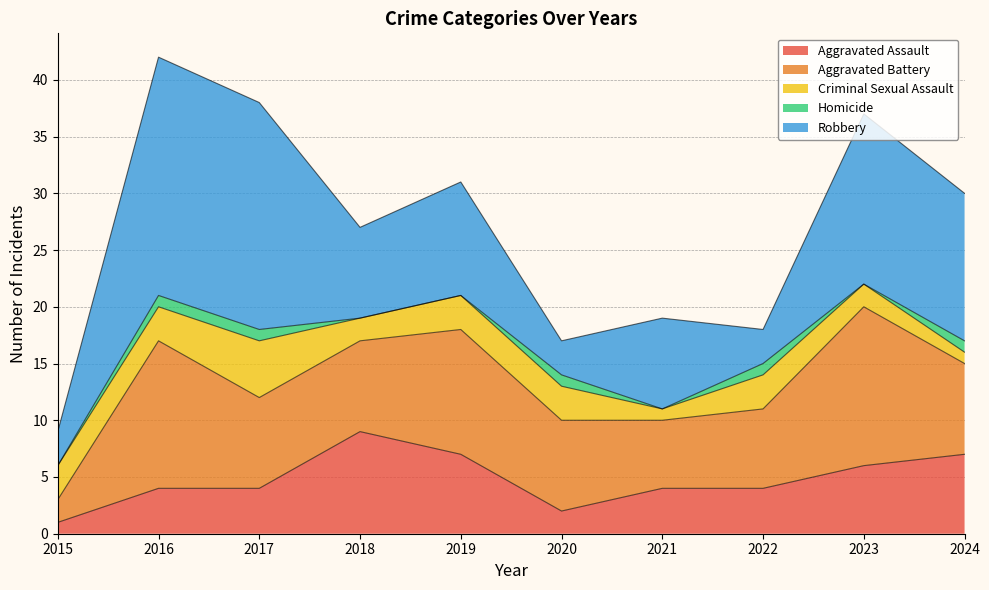

What are all the series names shown in the legend?

Aggravated Assault, Aggravated Battery, Criminal Sexual Assault, Homicide, Robbery